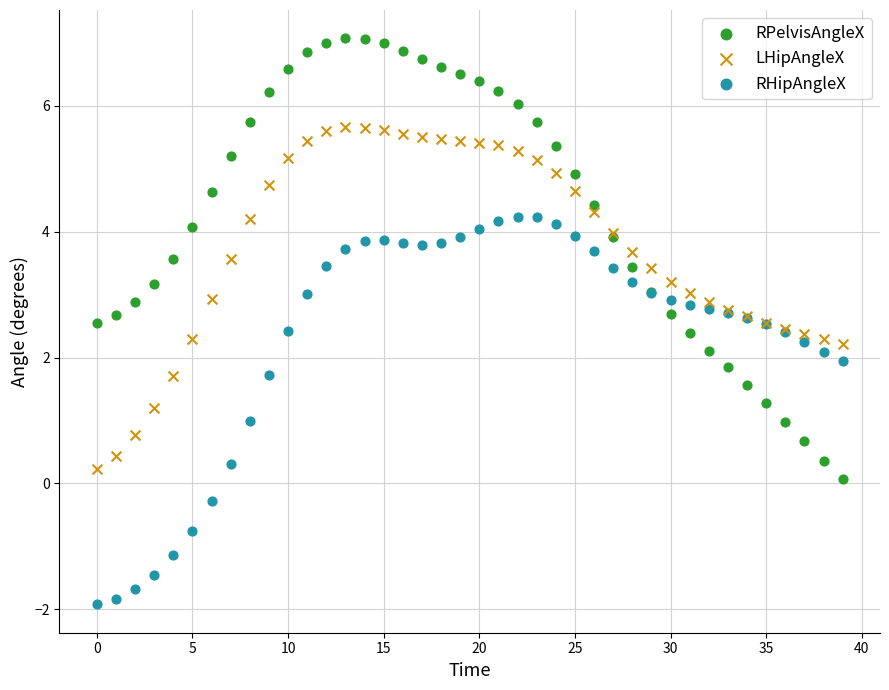

Which series contains the lowest Y value?

RHipAngleX